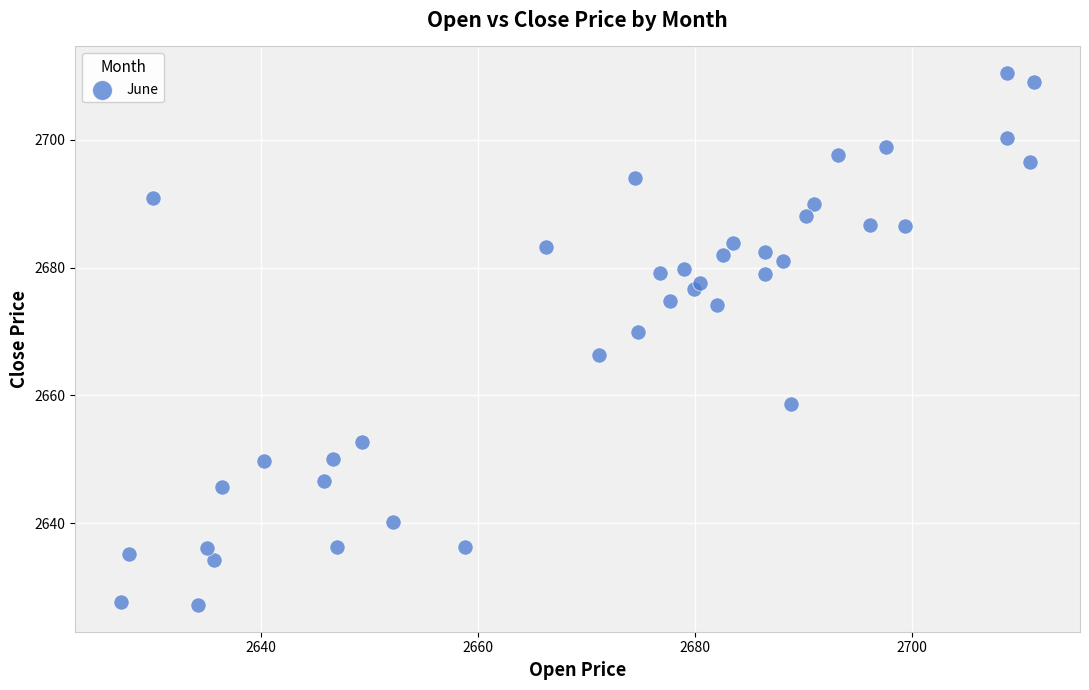

Count the number of points in this scatter plot.

40